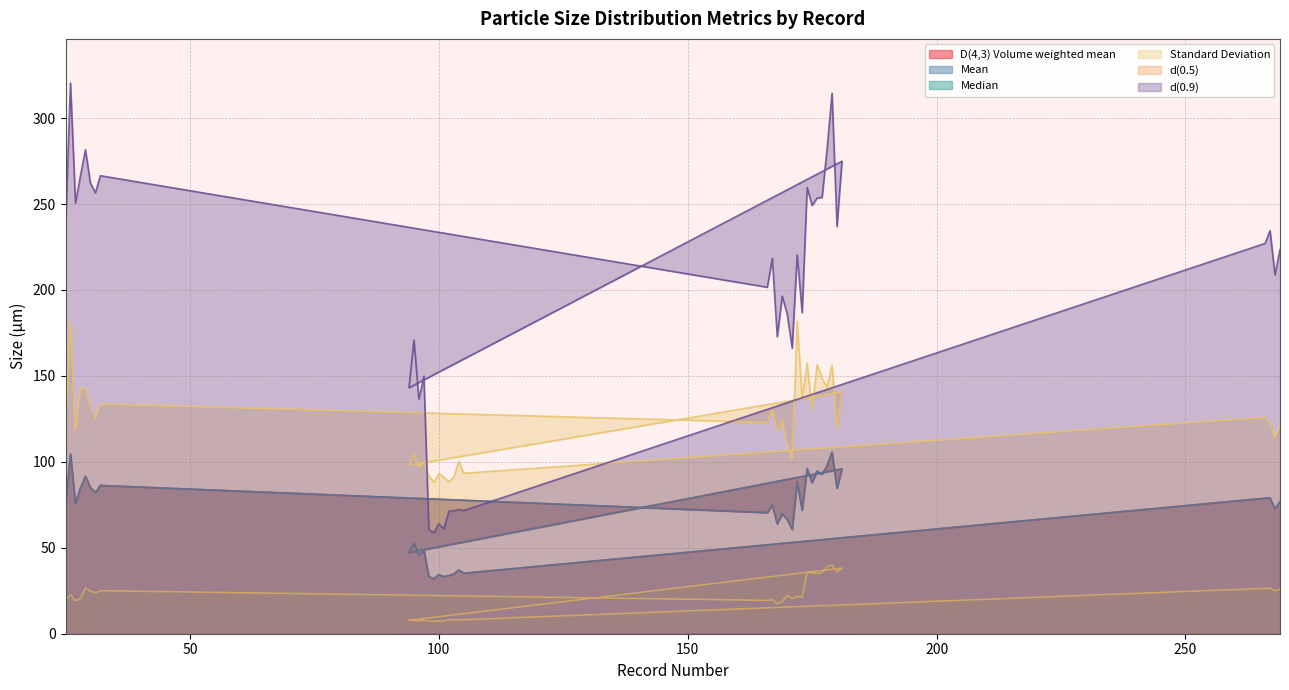

What is the label of the 13th point from the left?

170